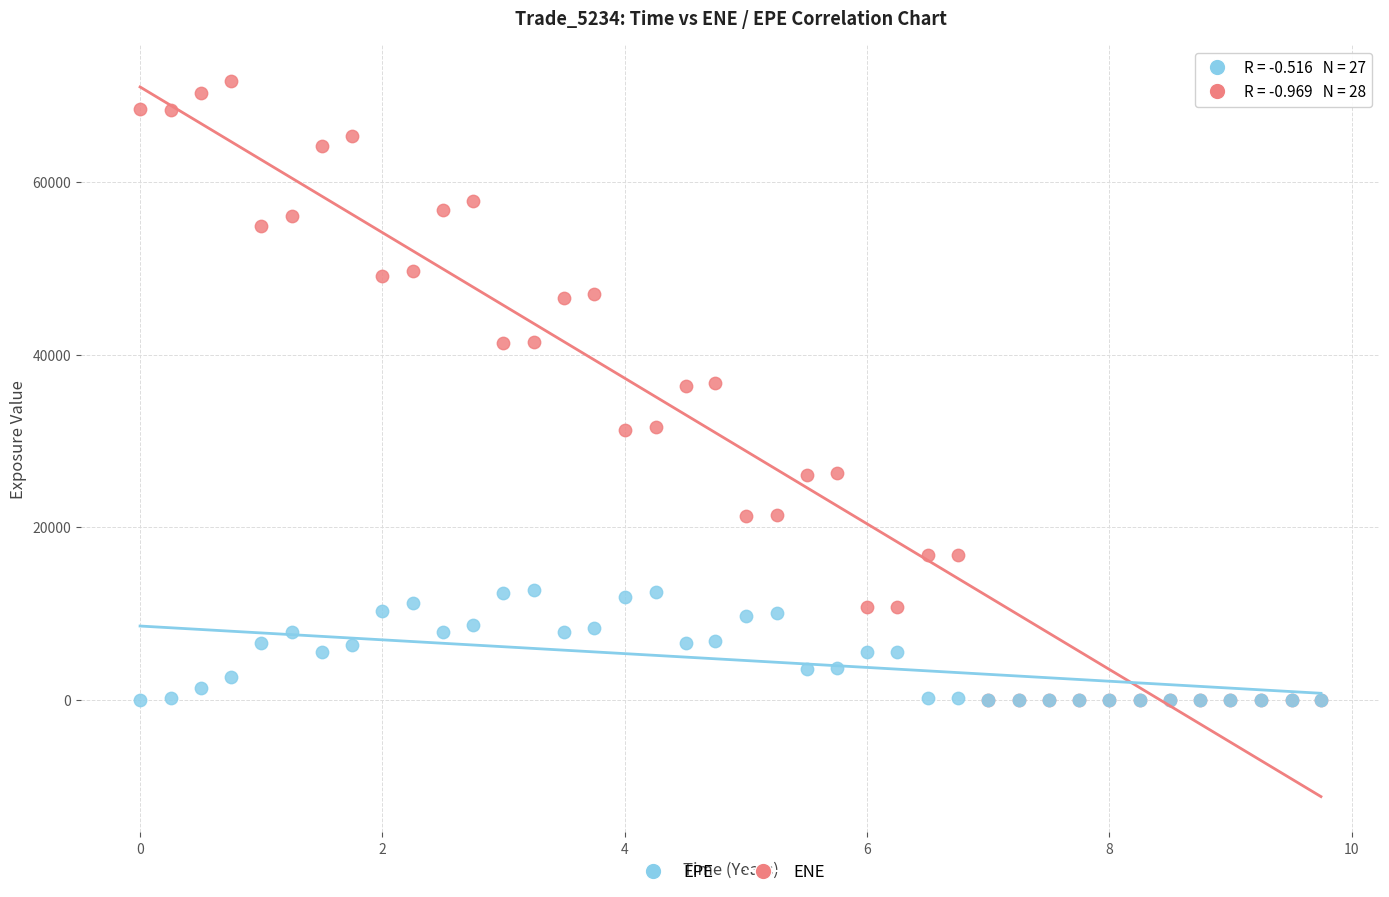

What are all the series names shown in the legend?

EPE, ENE